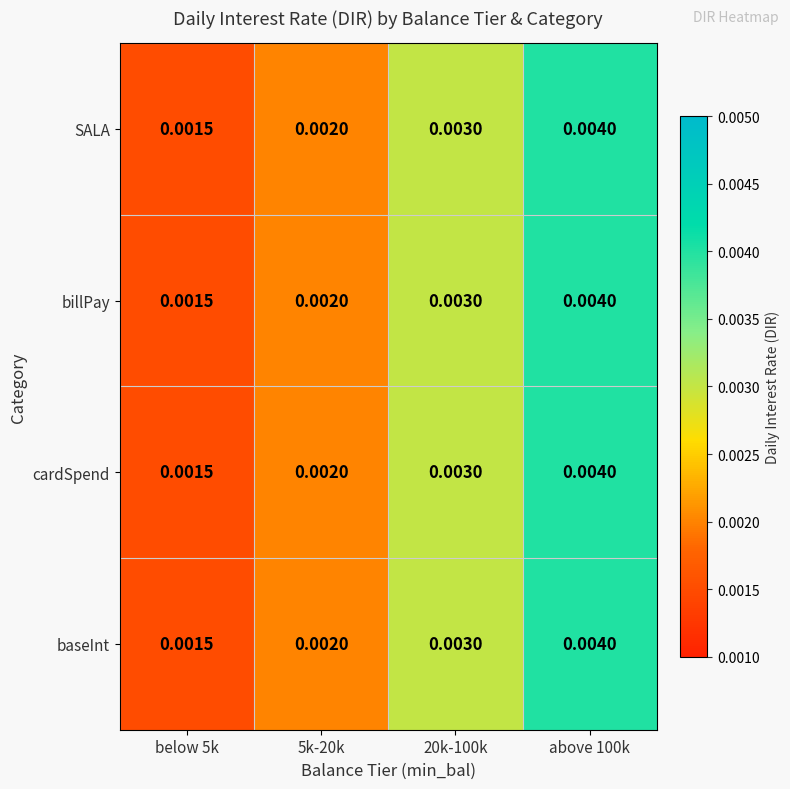

How many distinct data groups are displayed?

4